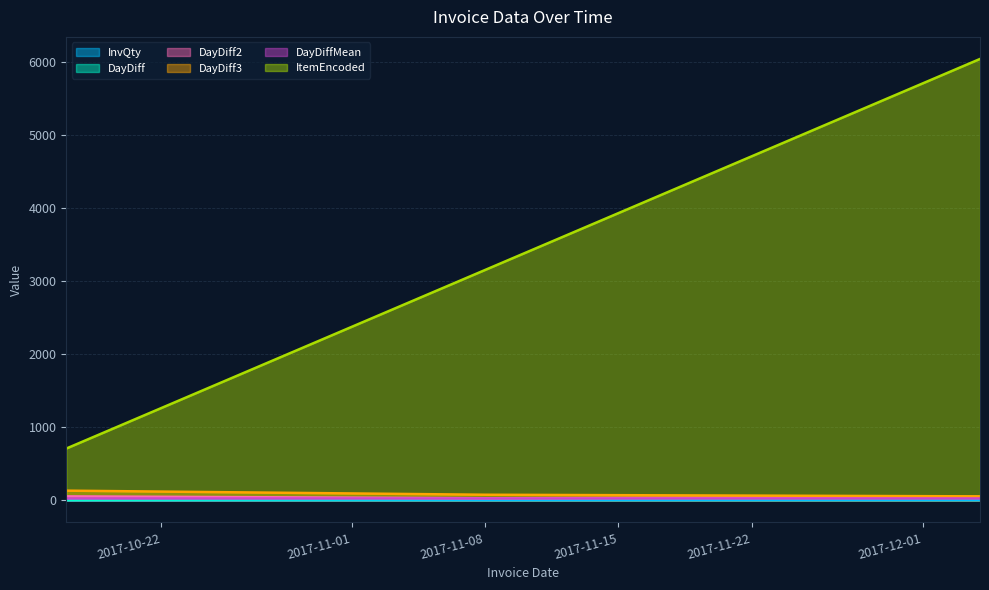

At which category is the sum across all series the highest?

2017-12-04